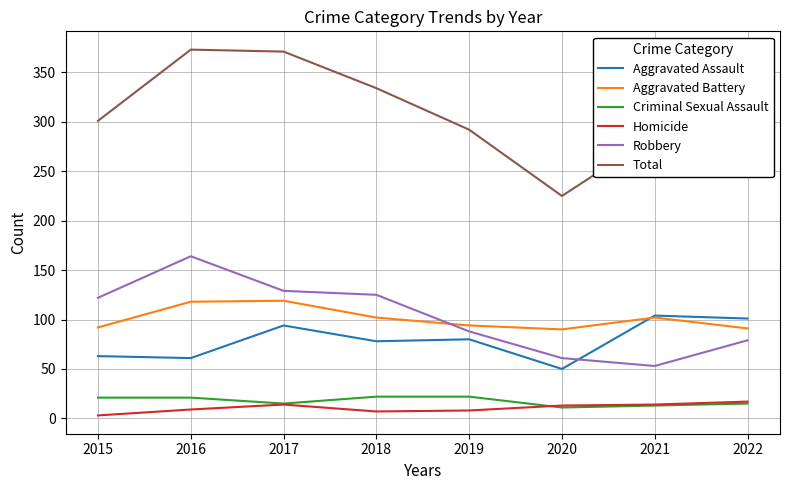

What is the total value across all series at 2018?

668